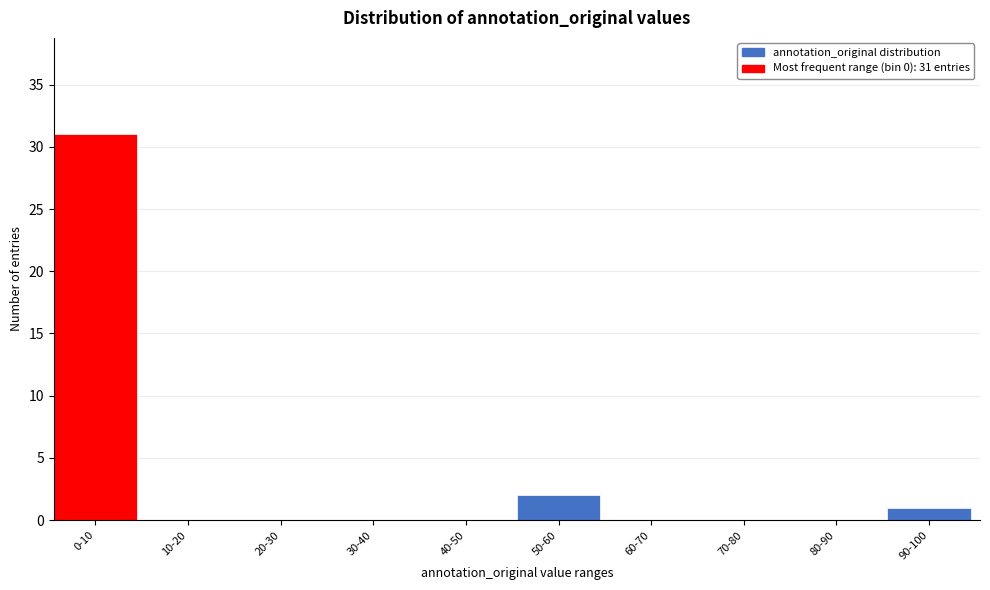

Reading right to left, what are all the values shown in this chart?

90-100=1	80-90=0	70-80=0	60-70=0	50-60=2	40-50=0	30-40=0	20-30=0	10-20=0	0-10=31